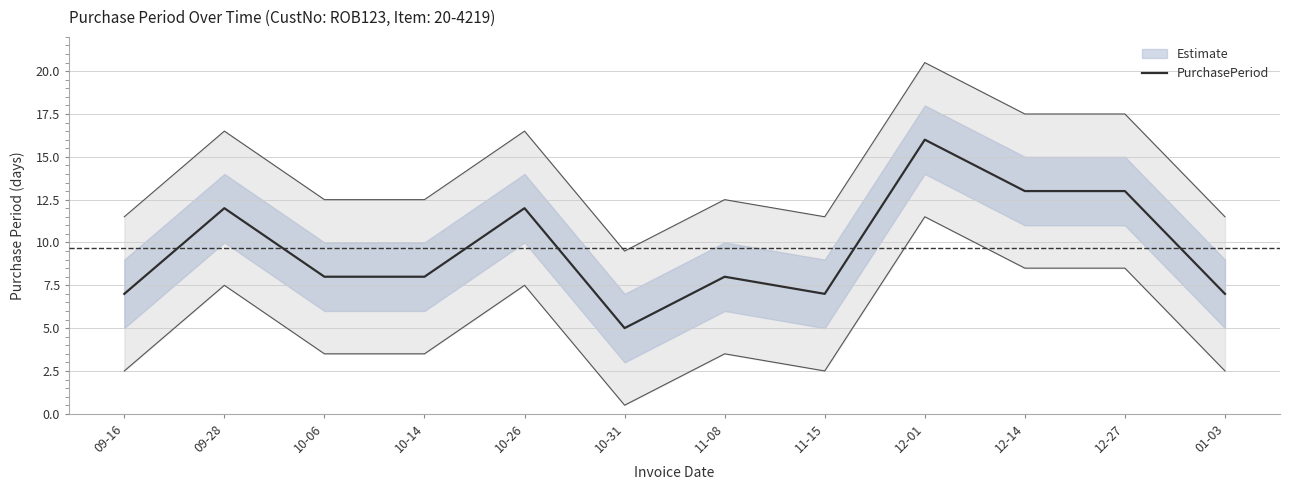

What position from the left is 10-14?

4